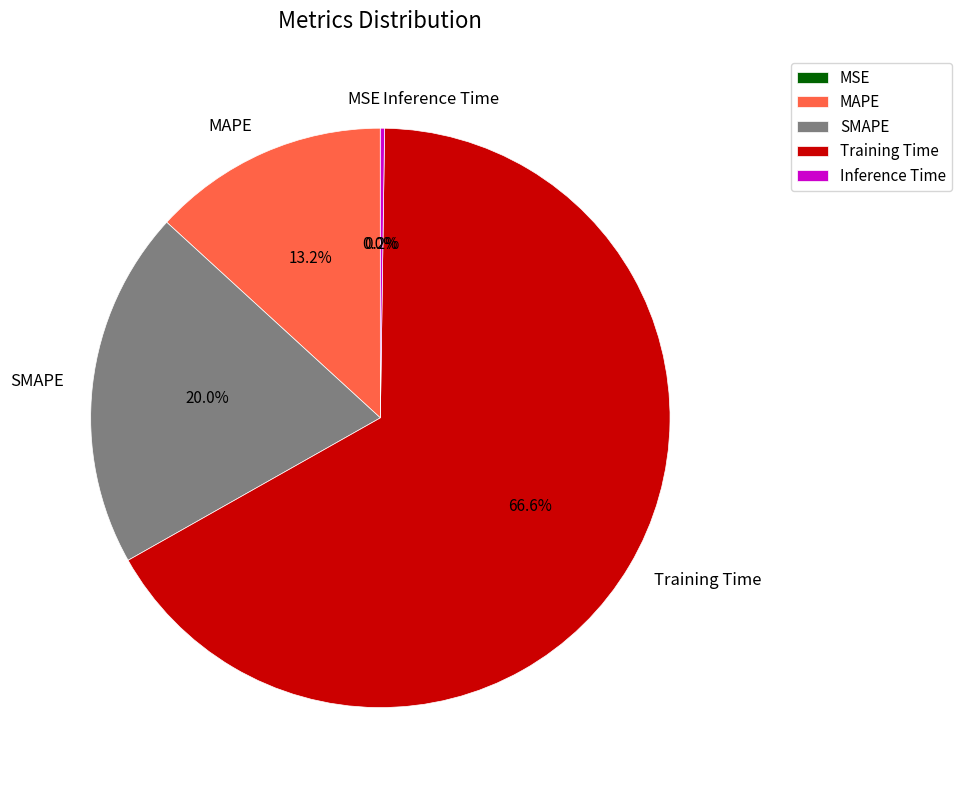

To the nearest percent, what is the difference between the largest and smallest slice percentages?

67%